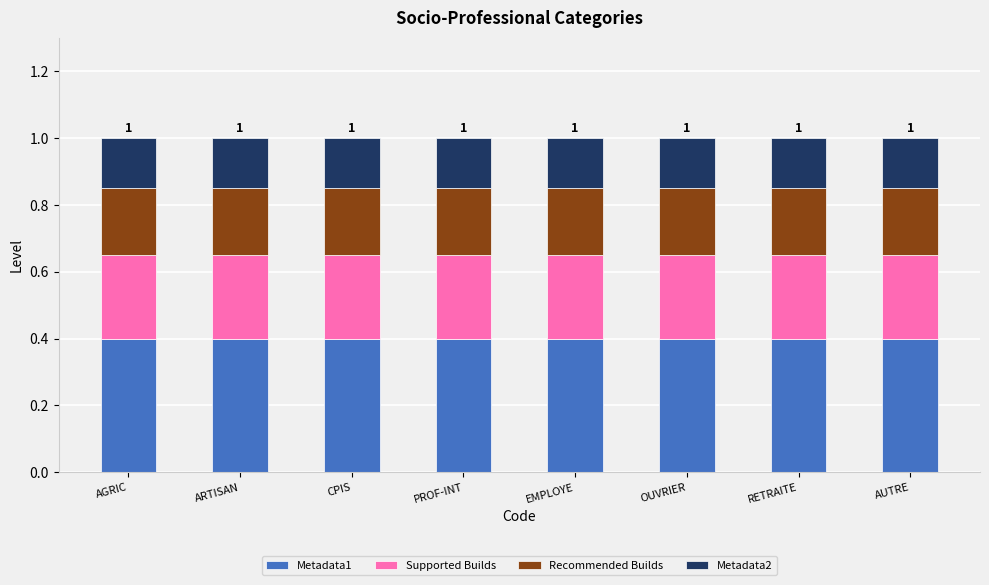

What is the highest value of the Metadata1 series?

0.4